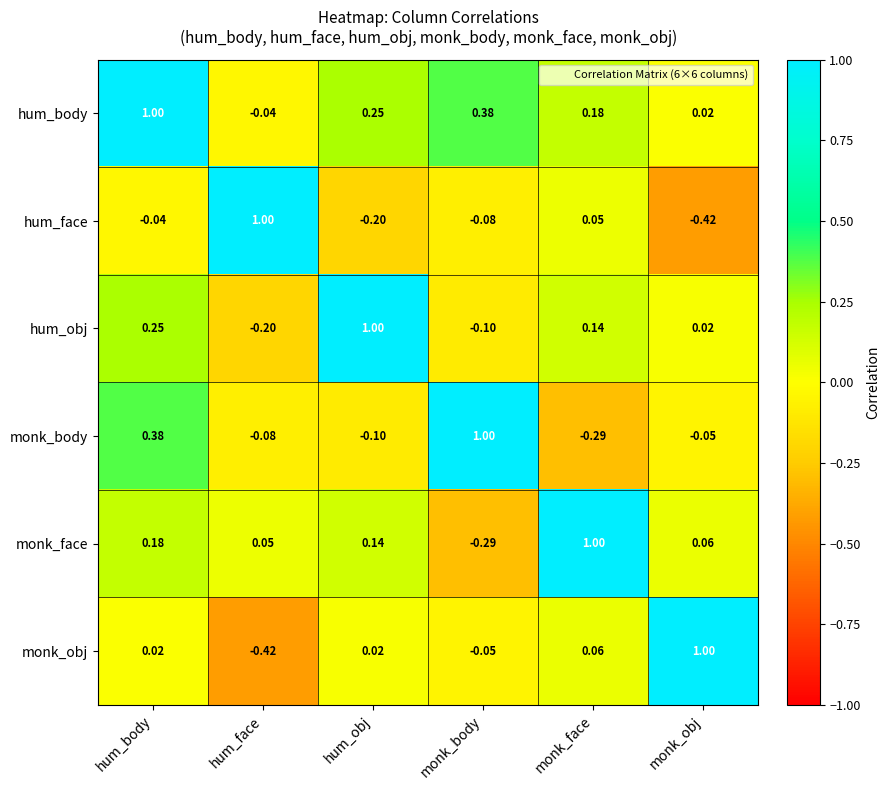

At which category is the sum across all series the highest?

hum_body